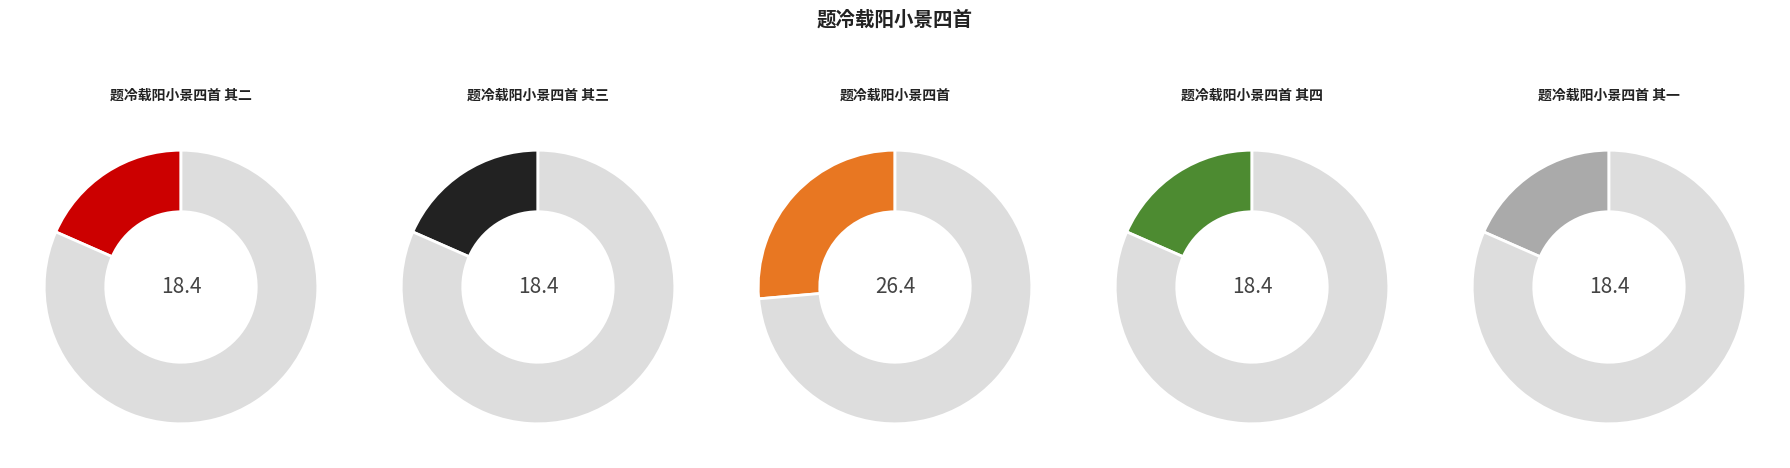

Is there a majority slice in this chart?

No